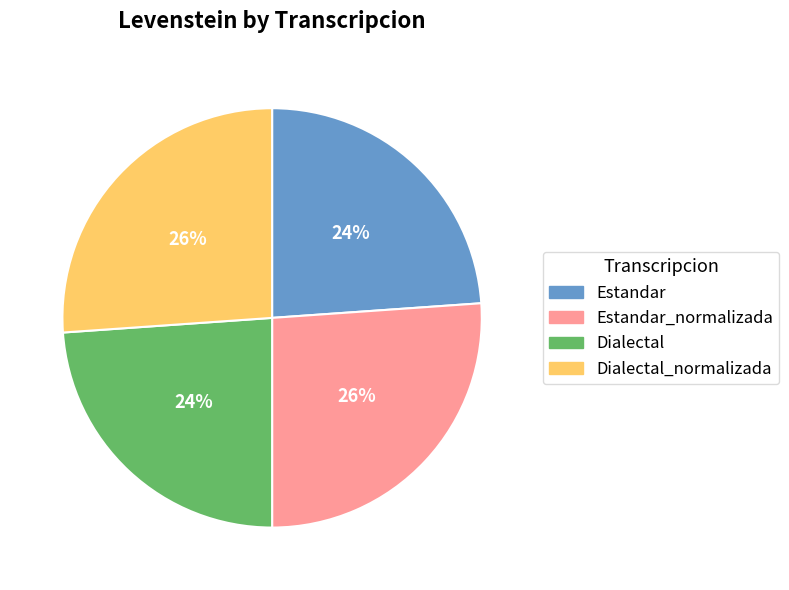

Count the number of slices in the pie.

4